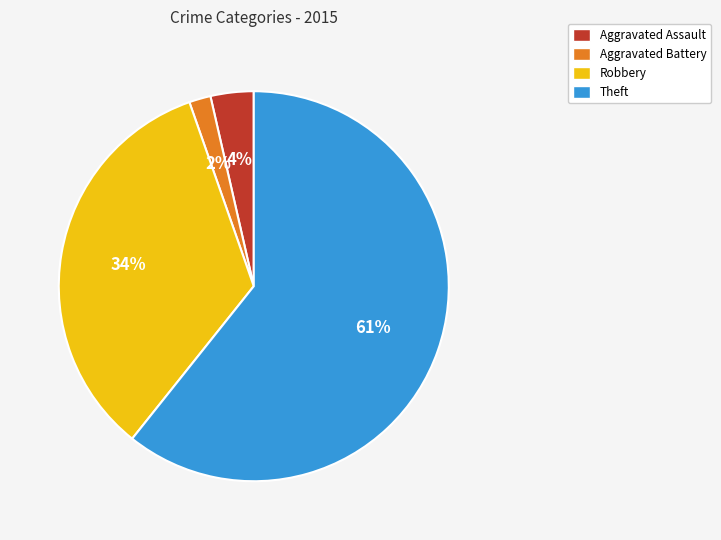

Is it true that Aggravated Assault is 4% of the pie?

True